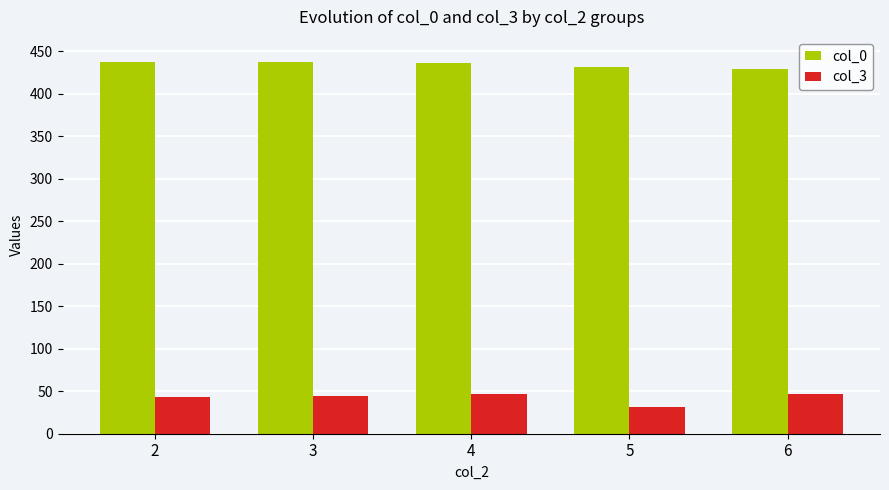

What is the sum of all col_0 values?

2170